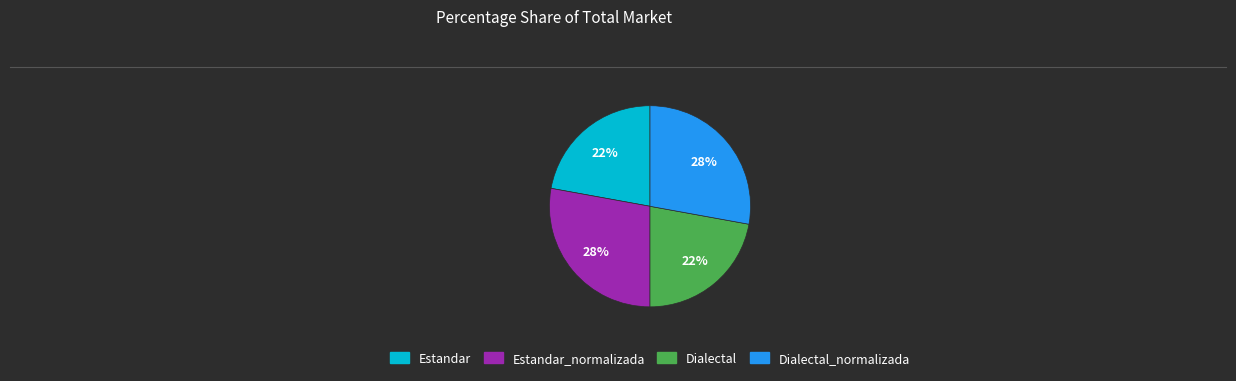

Approximately how many times larger is the value at Estandar compared to Dialectal_normalizada?

0.8